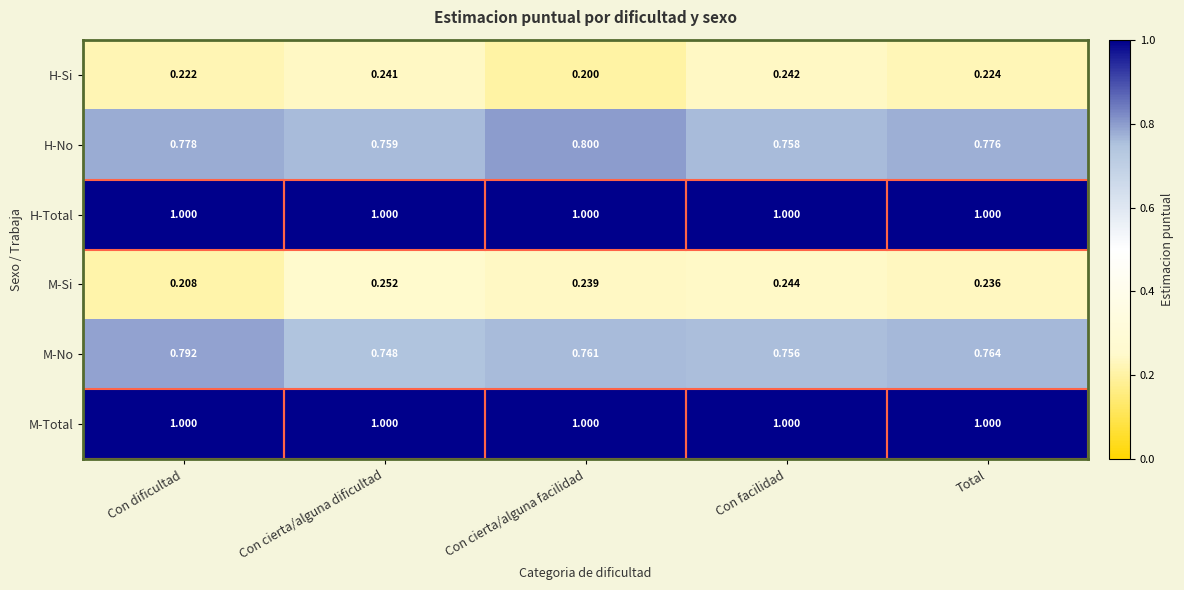

At which label is H-No closest to 0?

Con facilidad